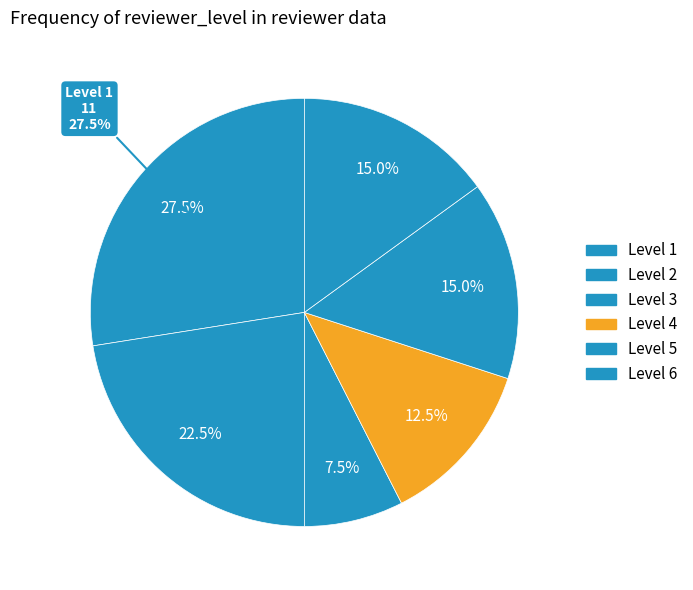

Is the sum of 6 and 1 greater than half?

No